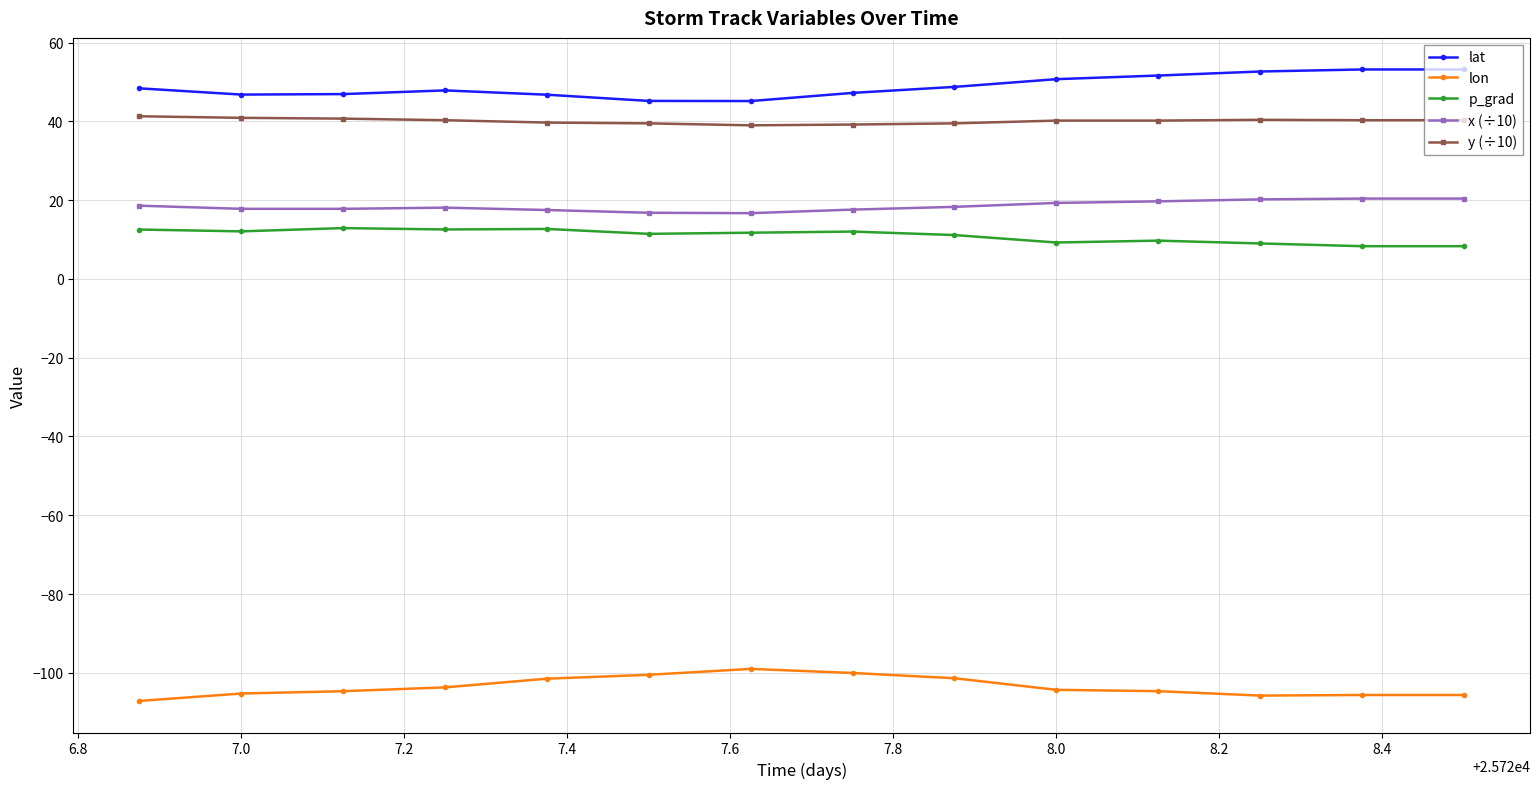

What is the value of the y (÷10) point at the 6th from the left?

39.5